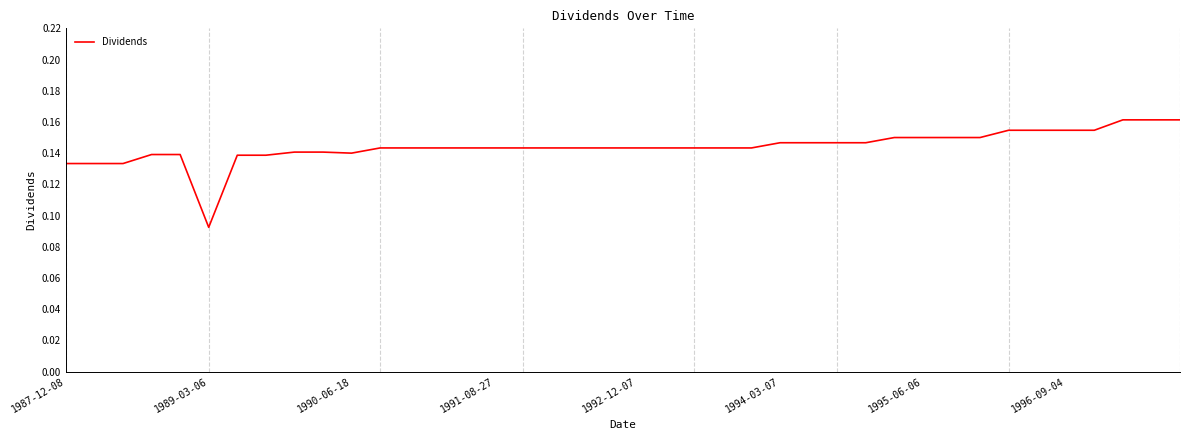

How many interior local valleys (lower than both neighbors) does the data have?

2